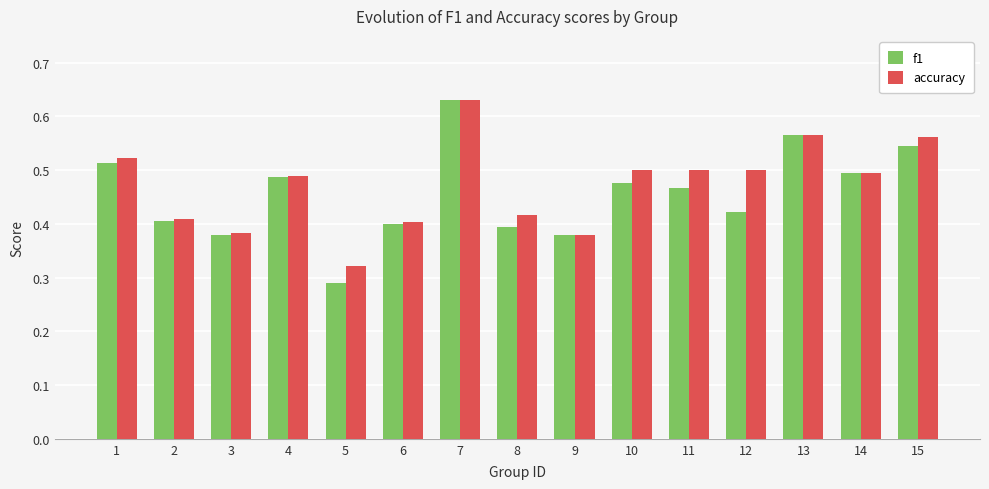

Which series has the widest spread of values?

f1